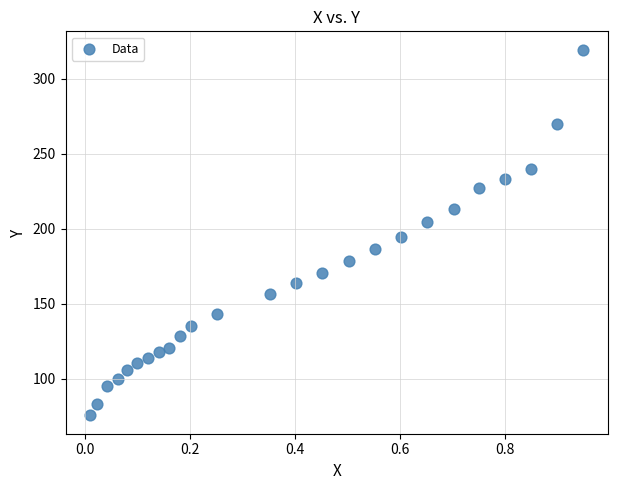

What is the range of X values (max minus min)?

0.9